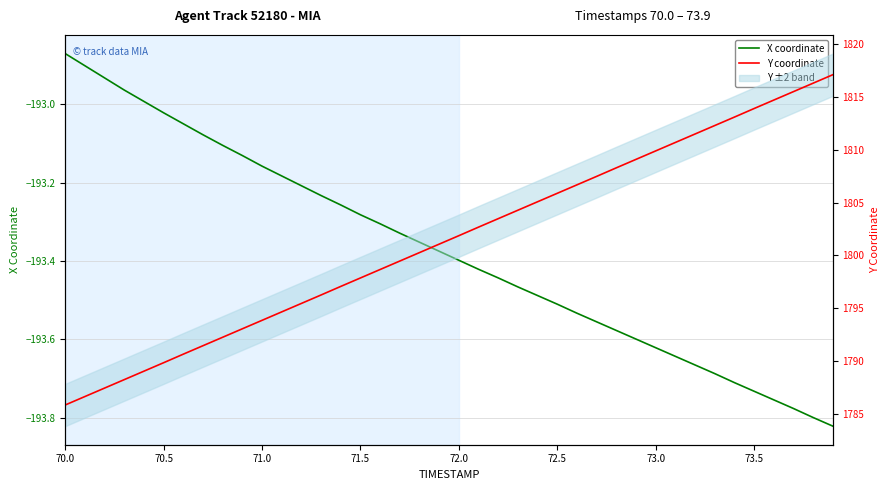

How many values in the Y coordinate series are below 1801?

19